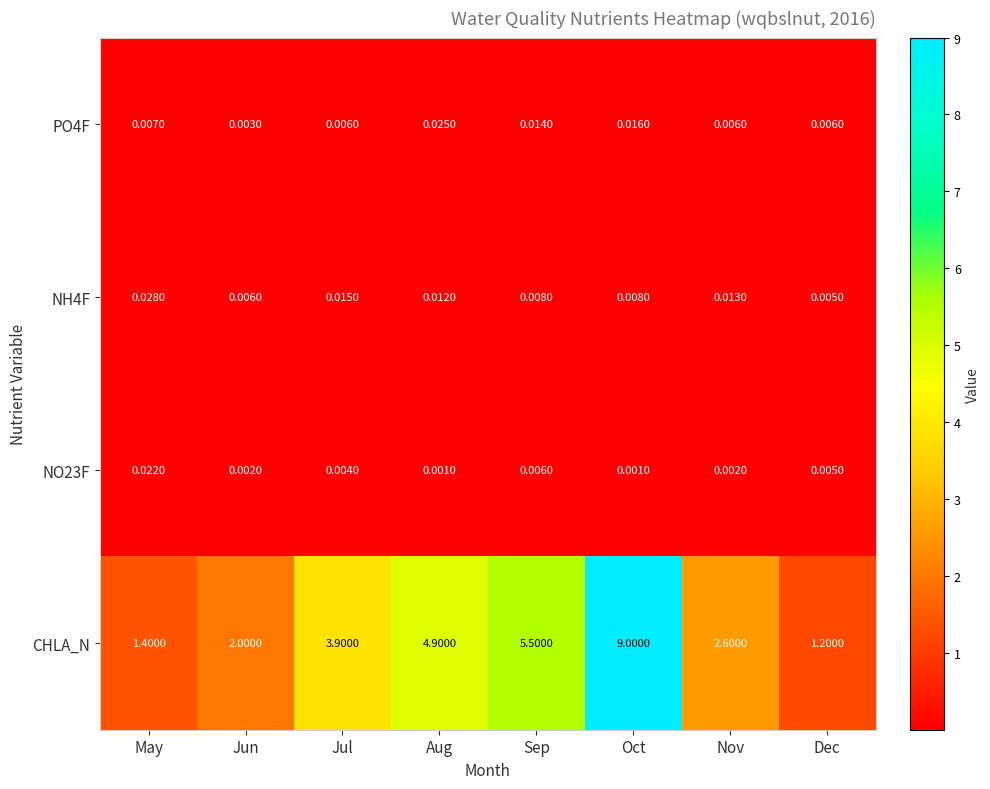

At which category is the sum across all series the highest?

Oct